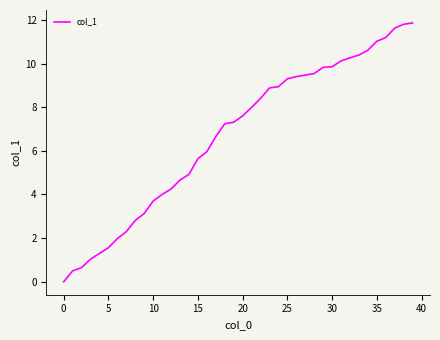

What is the maximum value shown in the chart?

11.9